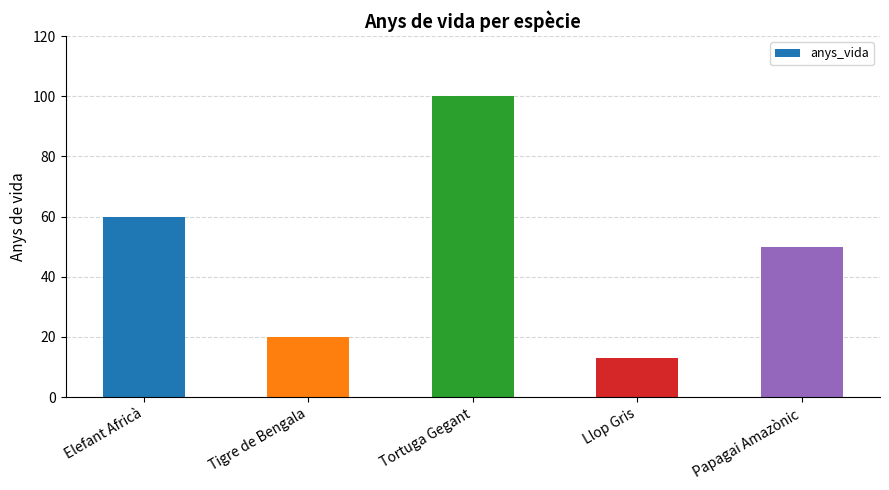

What is the difference between the values at Llop Gris and Papagai Amazònic?

37